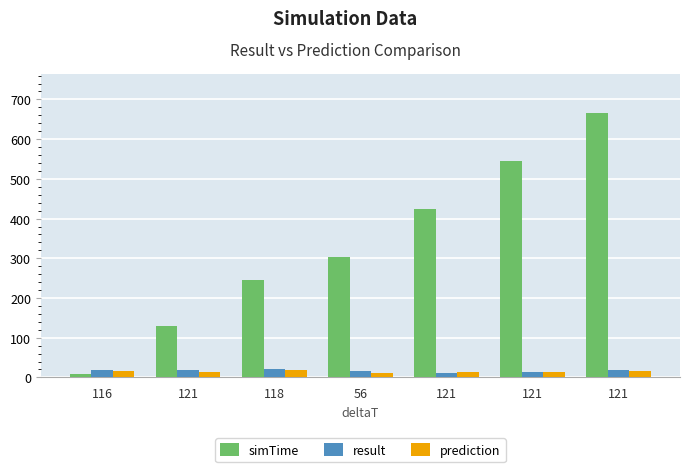

What is the label of the 1st bar from the right?

121